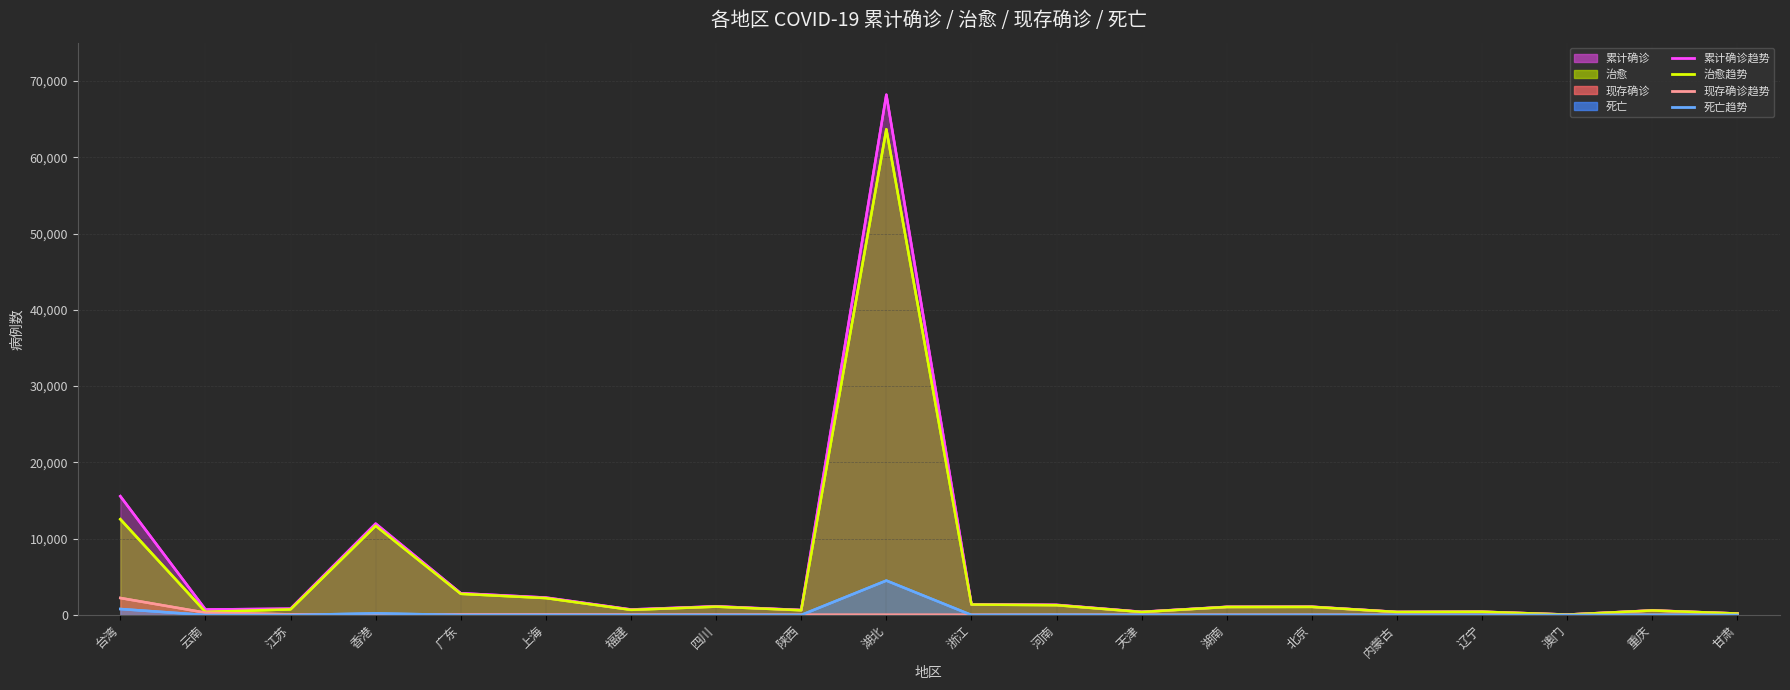

How many data points in 死亡 (趋势) are less than 3?

8